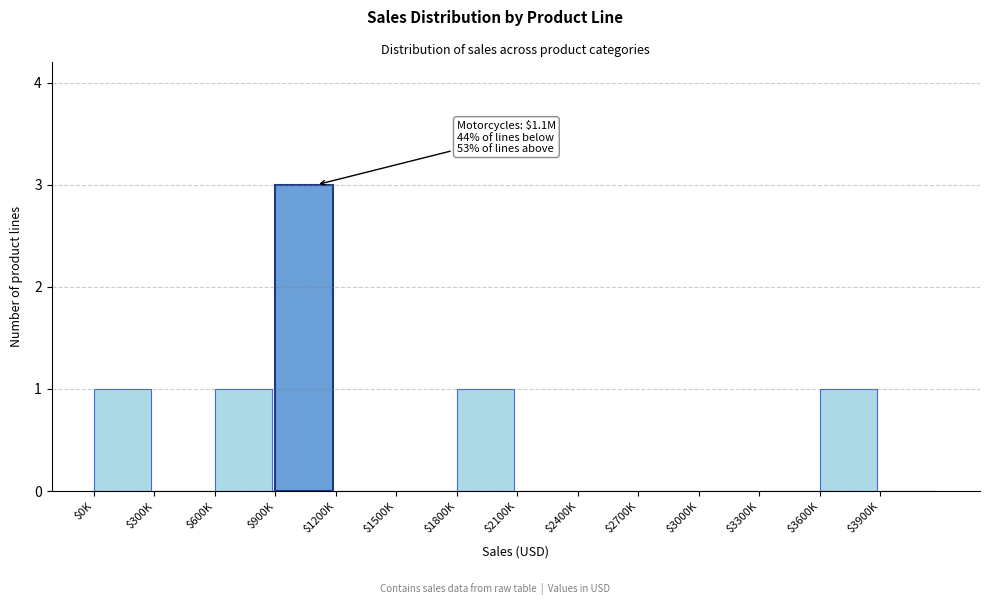

What is the sum of all values?

7